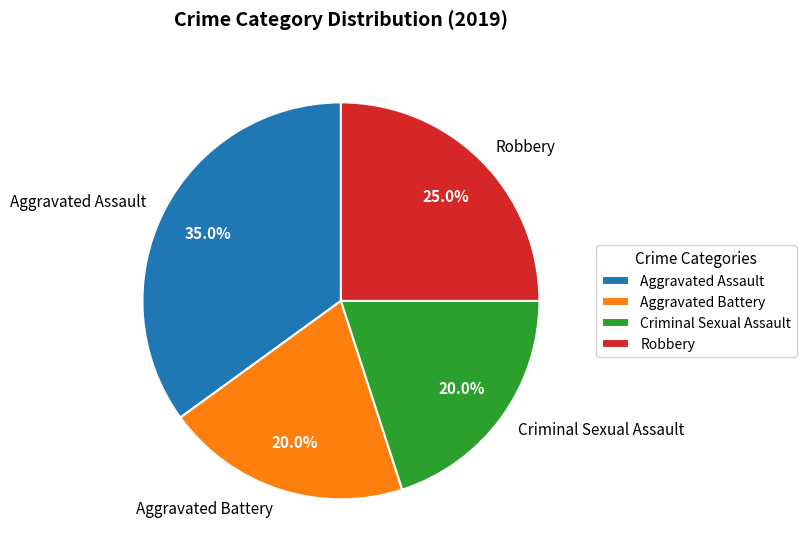

Does Robbery account for over 50% of the chart?

No